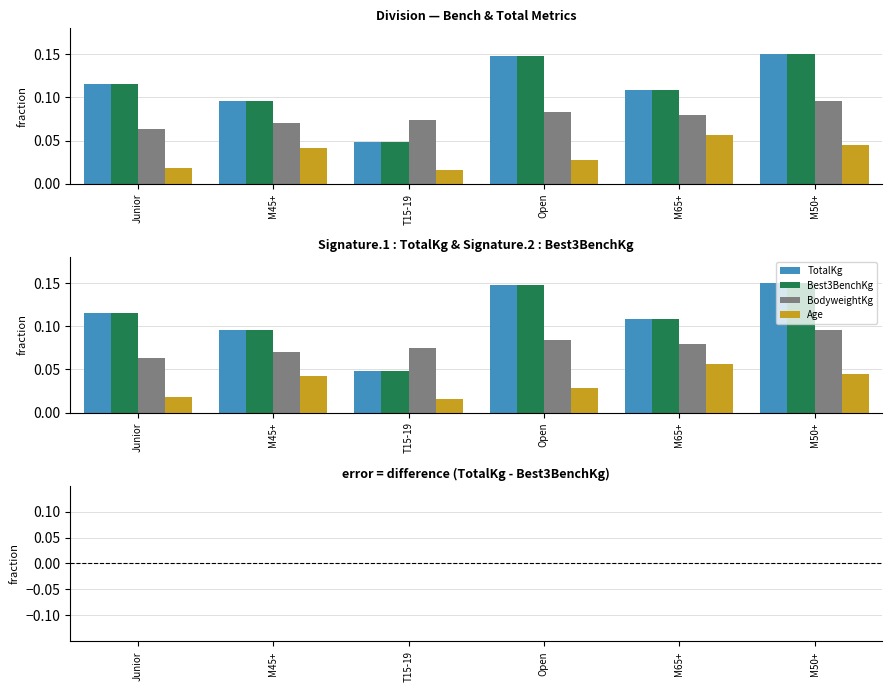

At how many categories does at least one series exceed 0?

6